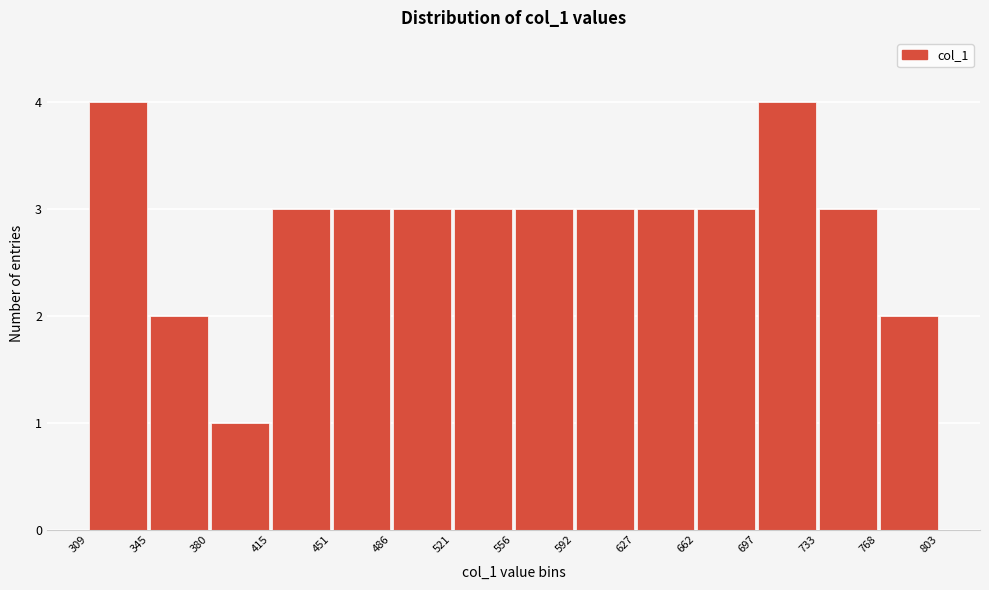

How tall is the bar that spans 662 to 697 on the x-axis? The values are not printed on the chart, so give them approximately, as read against the axis.

3